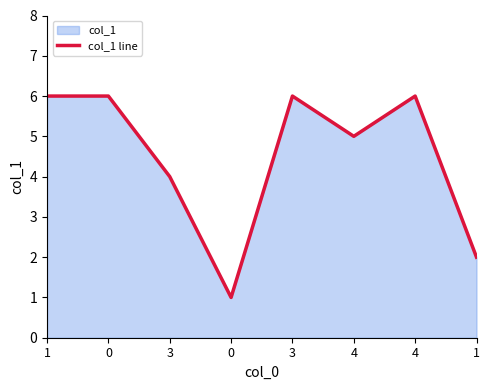

Approximately how many times larger is the value at 3 compared to 4?

1.2